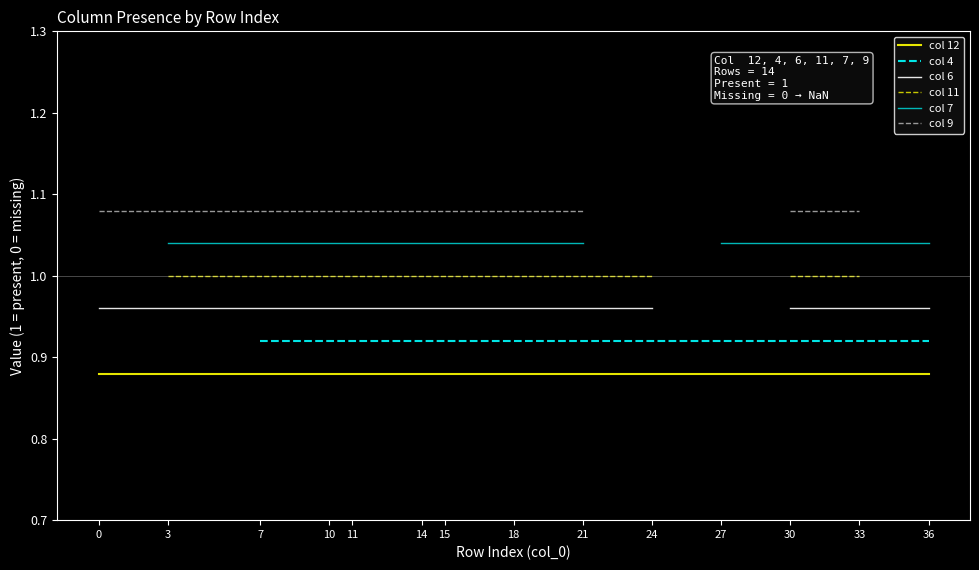

At which category is the sum across all series the highest?

7